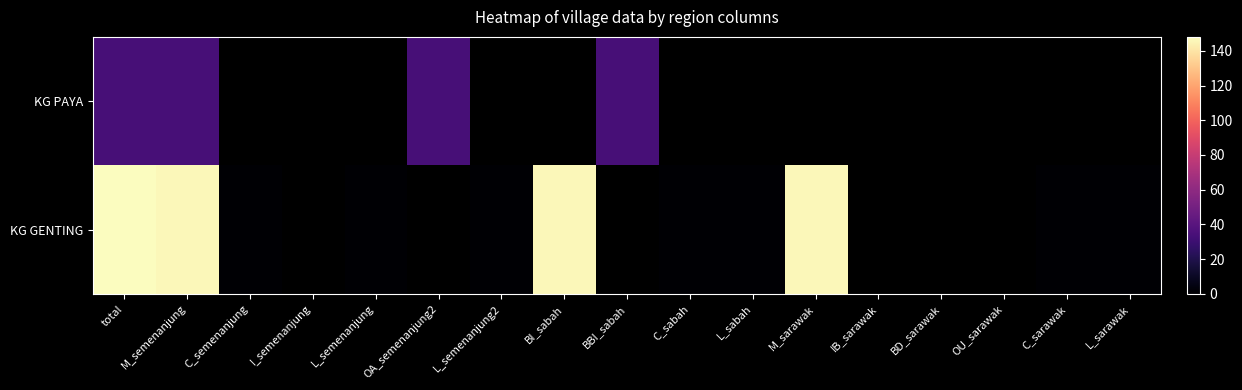

Which category has the highest value across all series?

total